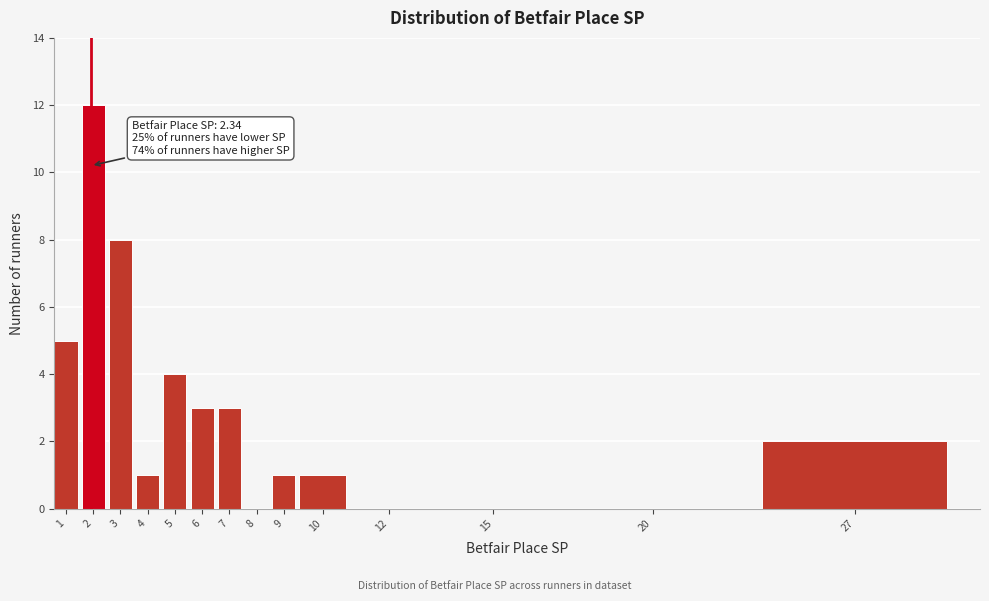

Reading left to right, extract all data points from this chart.

1=5	2=12	3=8	4=1	5=4	6=3	7=3	8=0	9=1	10=1	12=0	15=0	20=0	27=2